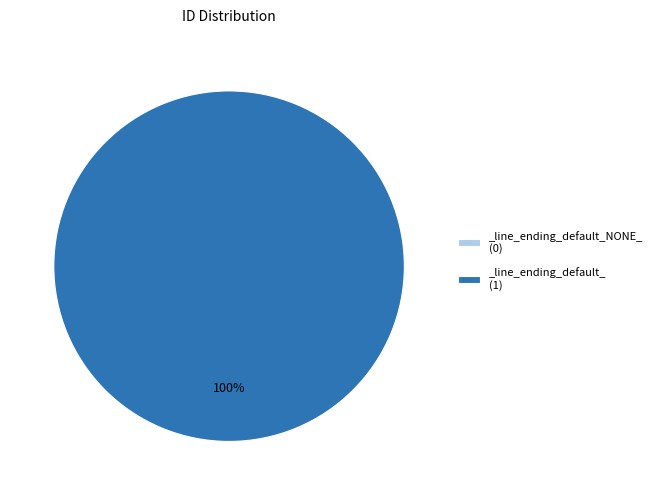

Which slice is the smallest?

_line_ending_default_NONE_